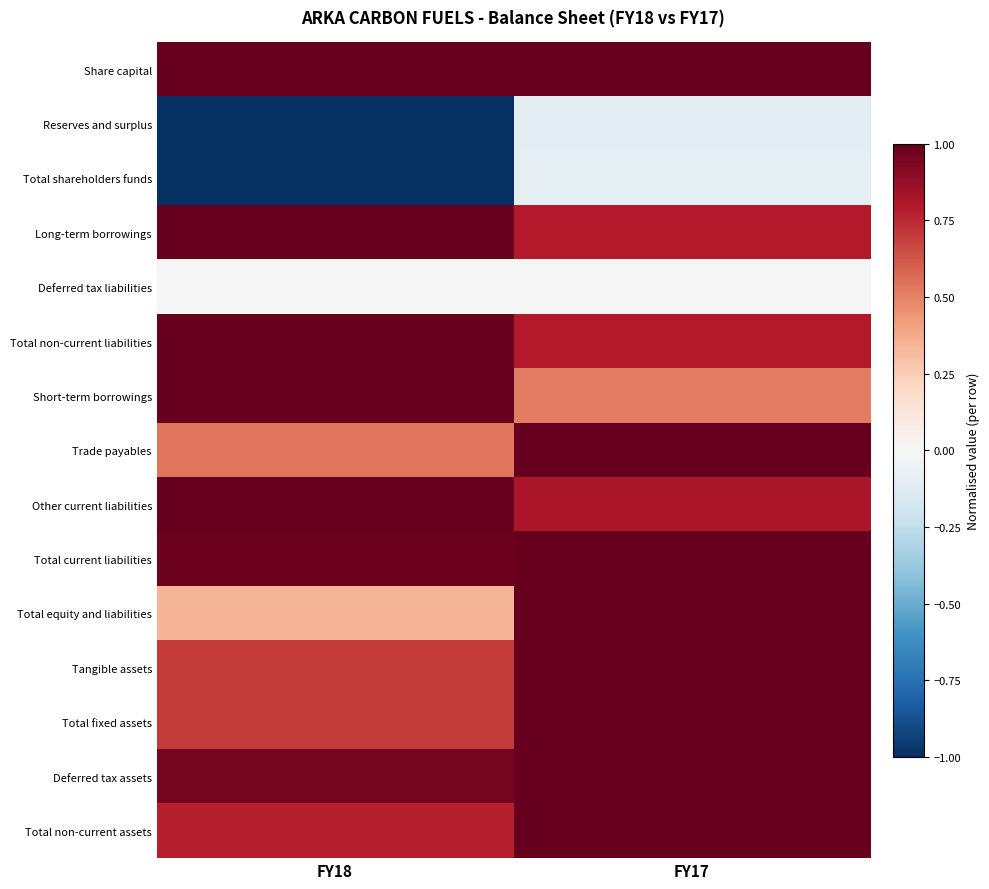

At how many categories does at least one series exceed 0?

2